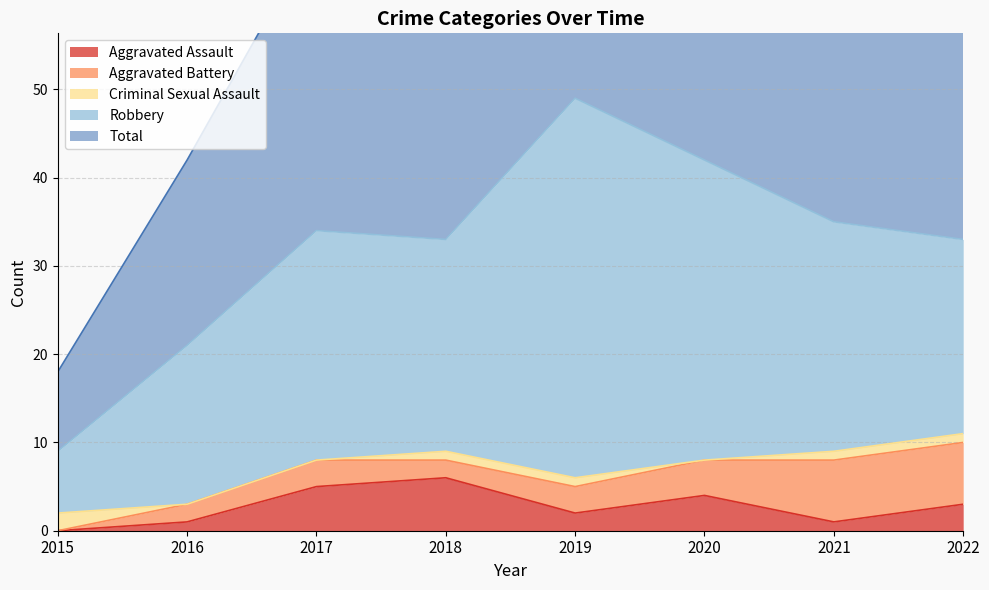

The value of Criminal Sexual Assault at 2022 is 1. True or false?

False